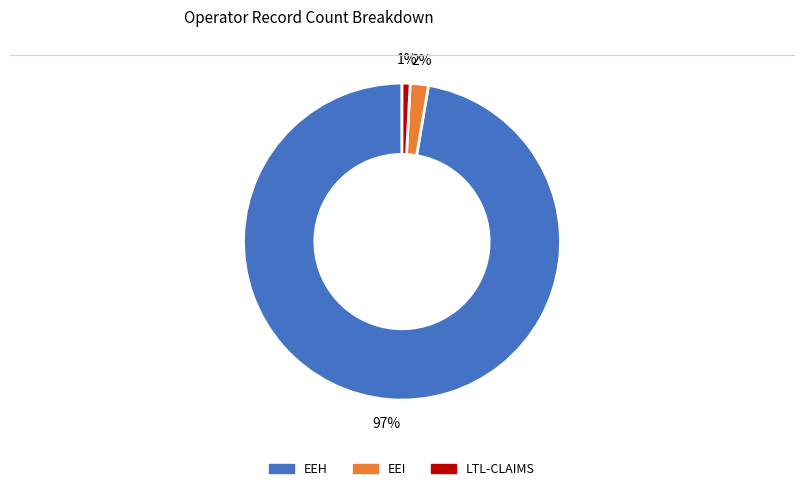

Is there a majority slice in this chart?

Yes